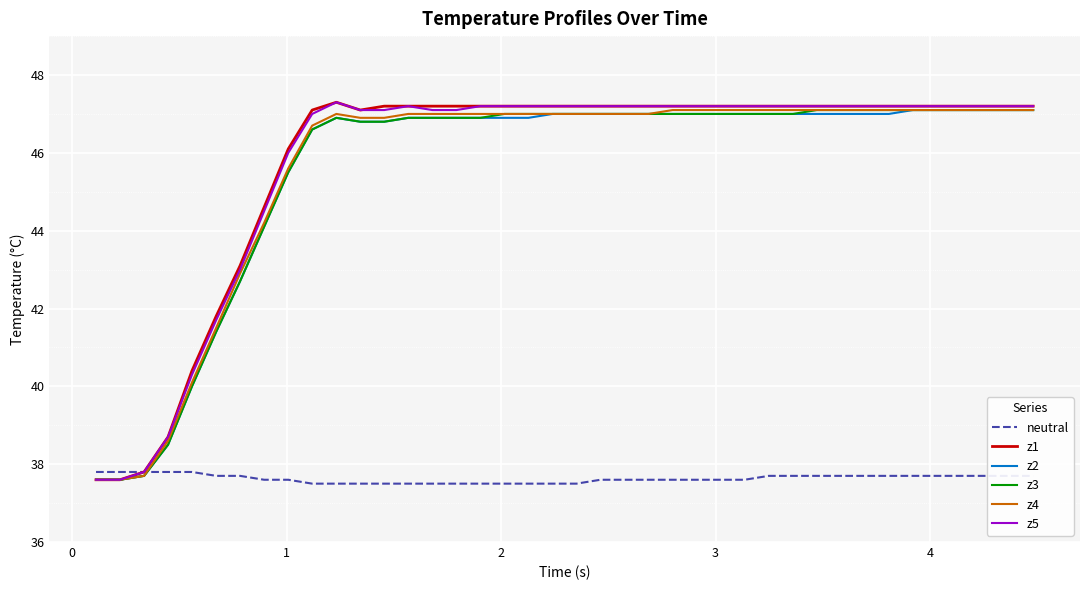

What is the highest value of the z4 series?

47.1